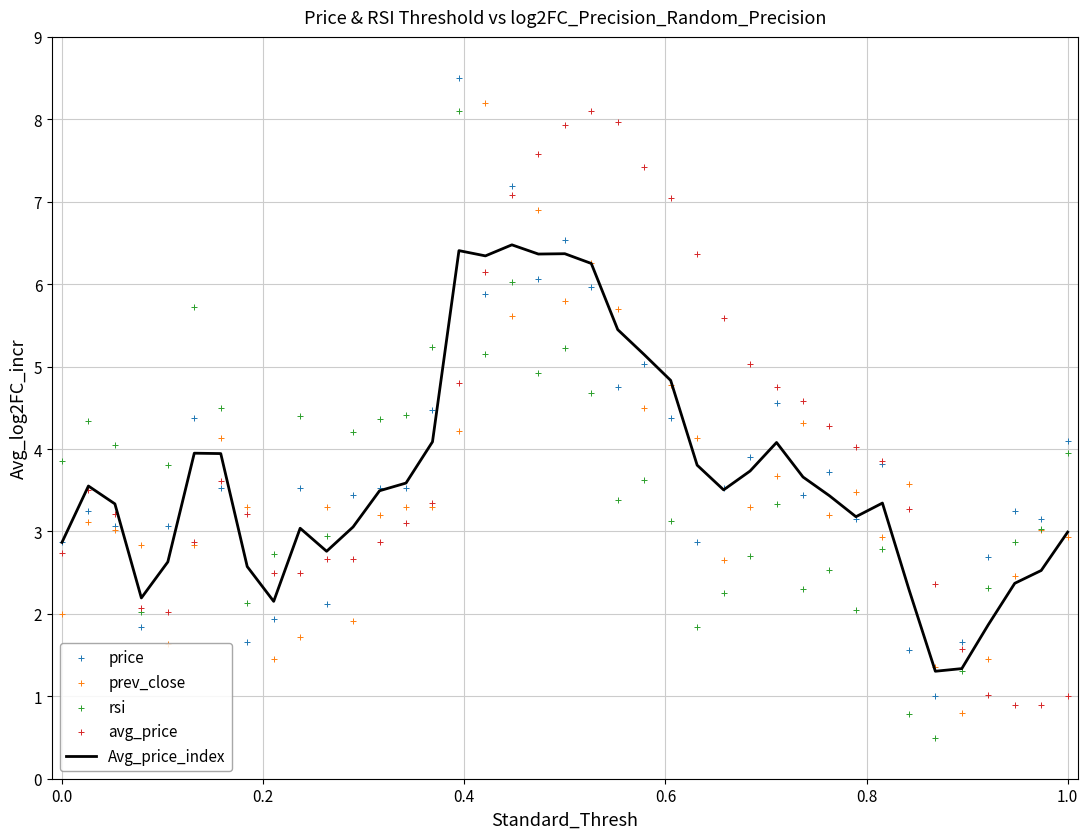

What is the highest value of the Avg_price_index series?

6.5